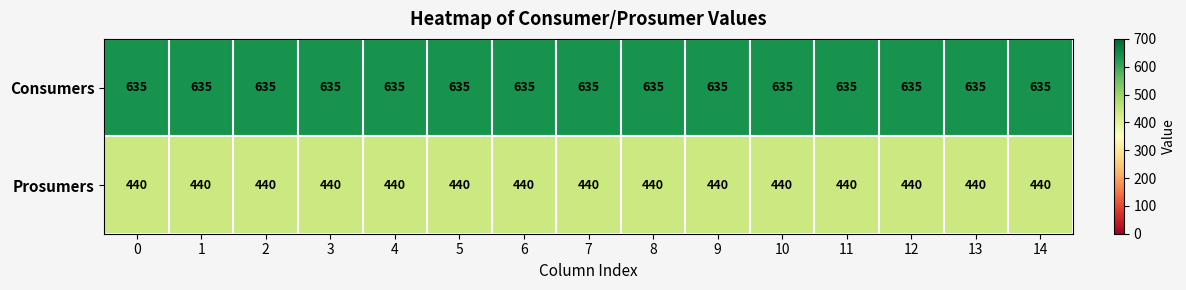

Which series has the largest total across all categories?

Consumers